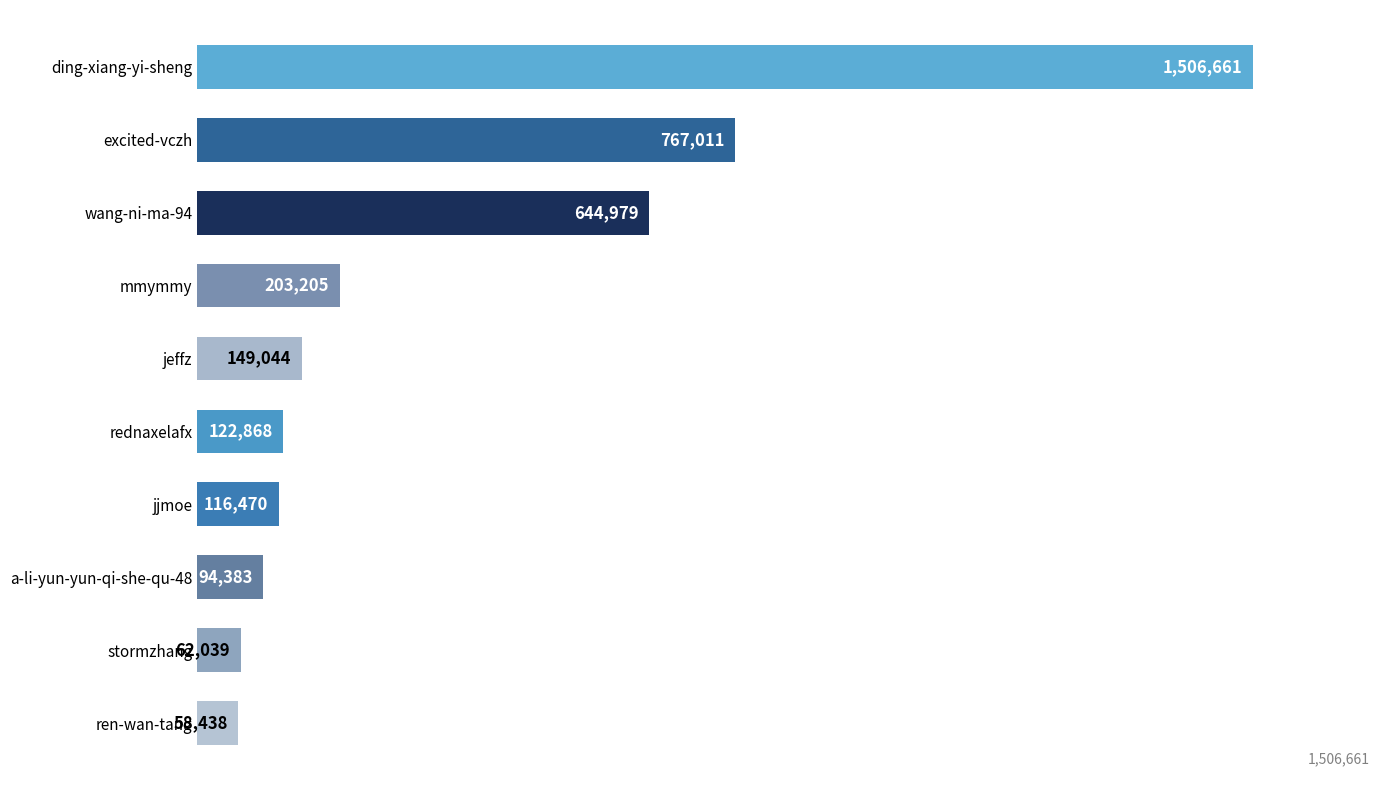

Reading top to bottom, list all the values displayed in this chart.

1506661	767011	644979	203205	149044	122868	116470	94383	62039	58438